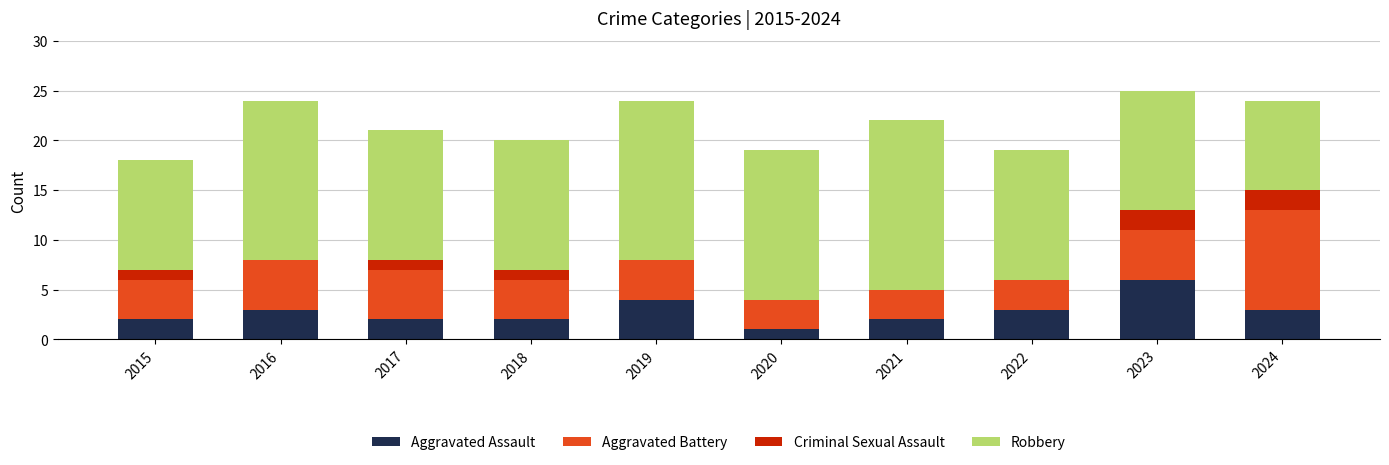

What is the total value across all series at 2020?

19